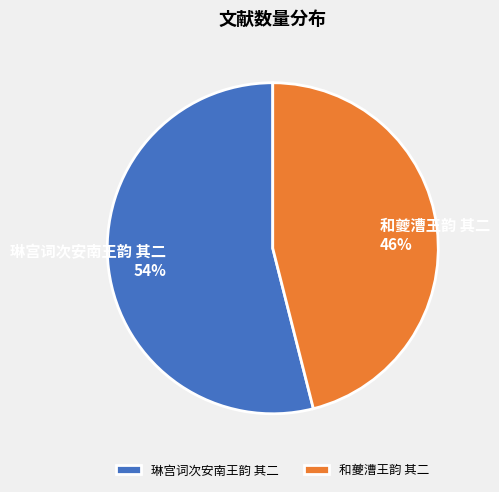

Is it true that 琳宫词次安南王韵 其二 is 48% of the pie?

False